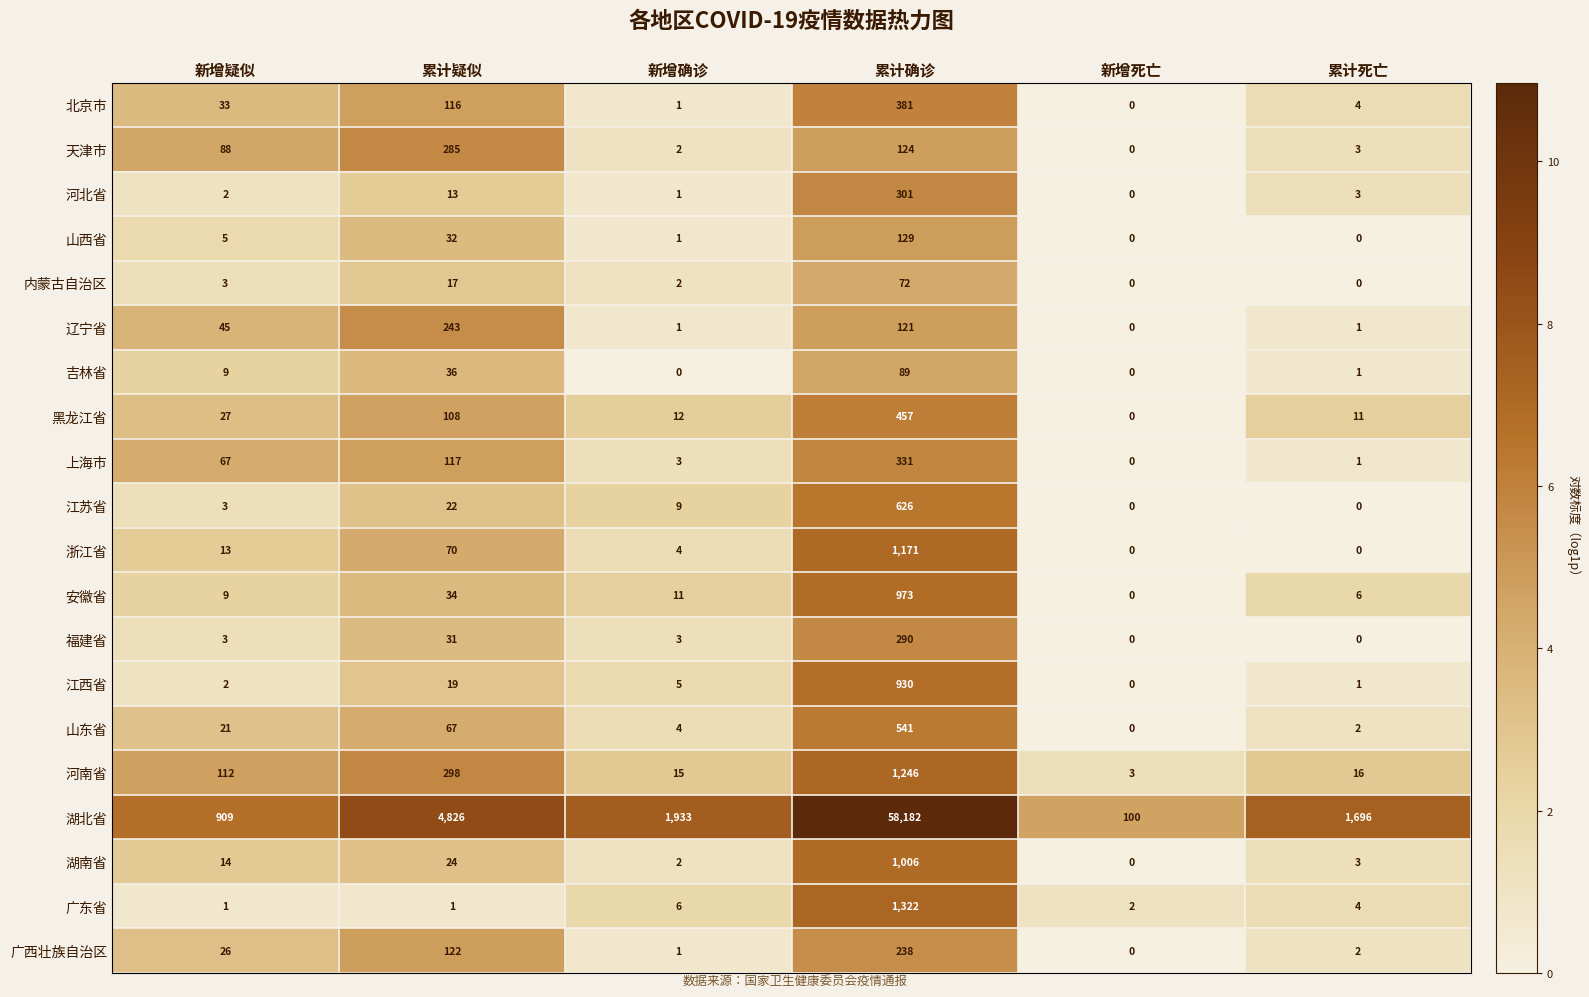

At which label does 北京市 reach its peak?

累计确诊